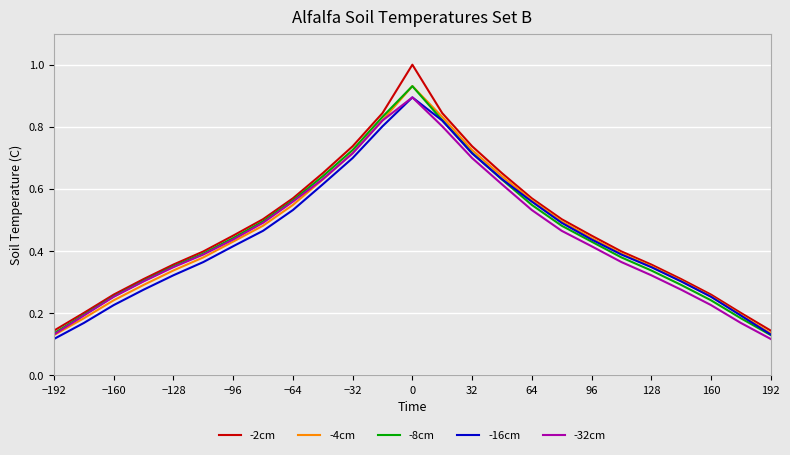

Which series has the largest range (max minus min)?

-2cm